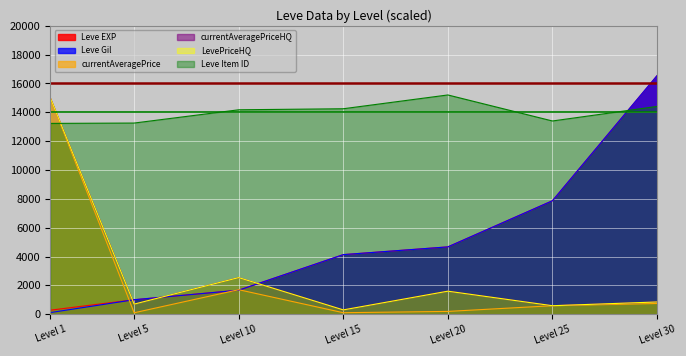

Where is the first local maximum for currentAveragePrice?

Level 10